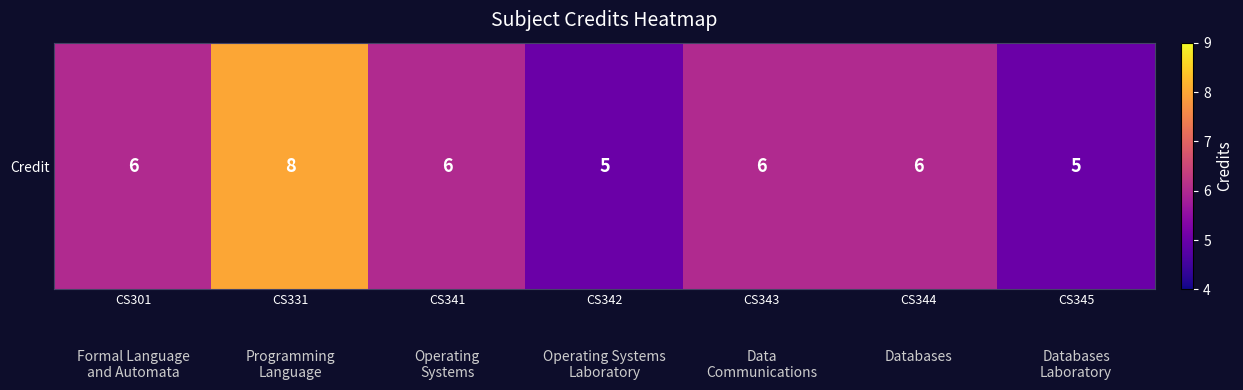

The value at CS342 is 3. True or false?

False